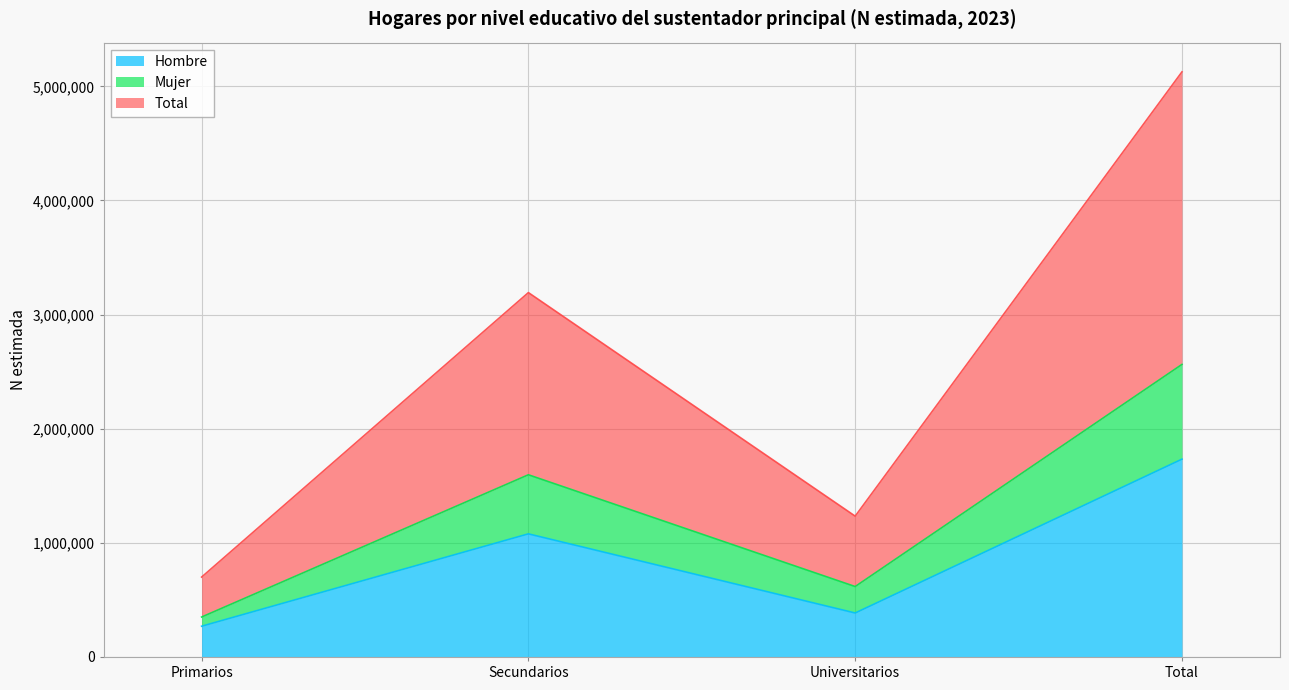

Which category has the lowest value in the Hombre series?

Primarios